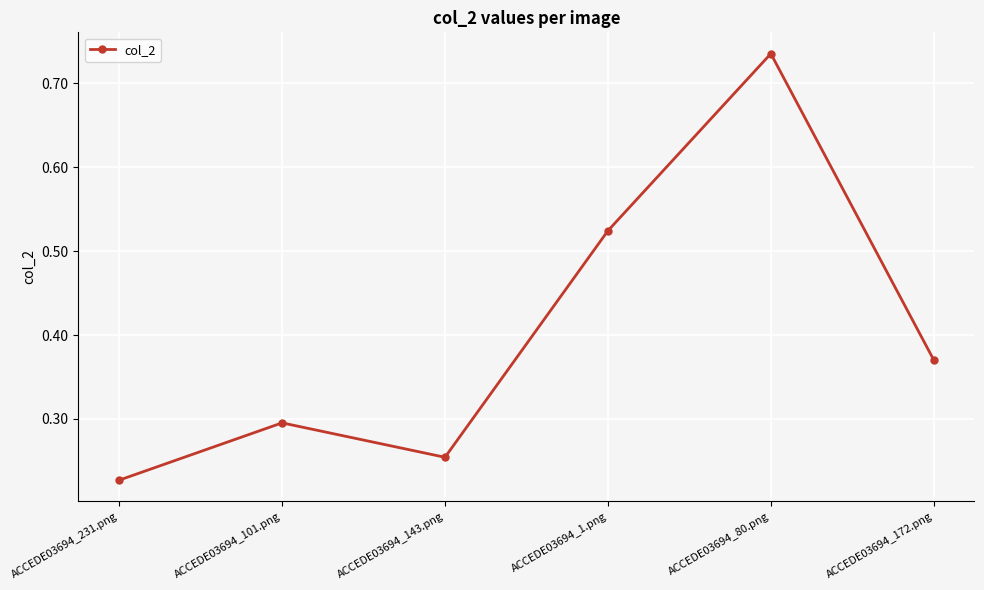

How many lines are shown in the chart?

1